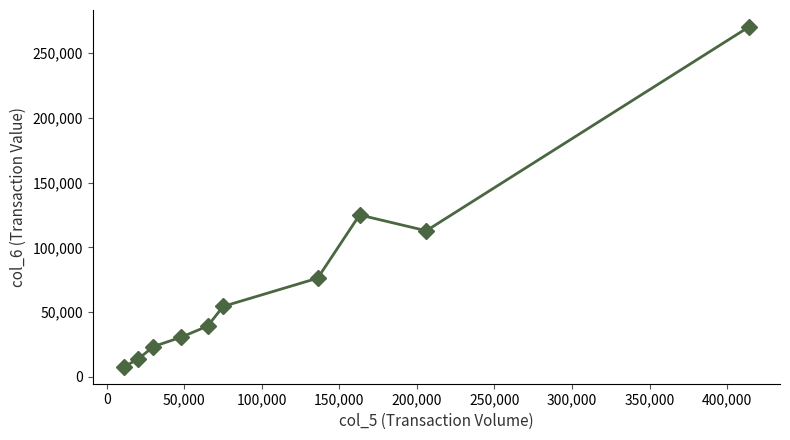

How many points are higher than both their immediate neighbors (excluding endpoints)?

1